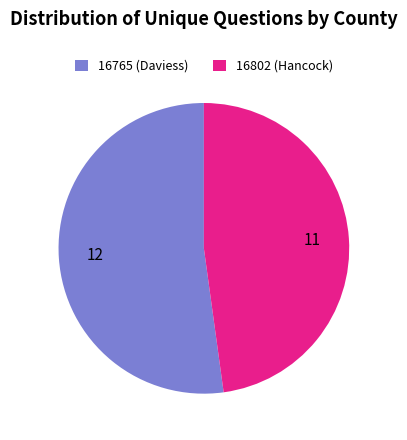

True or false: 16765 (Daviess) accounts for 52% of the total.

True